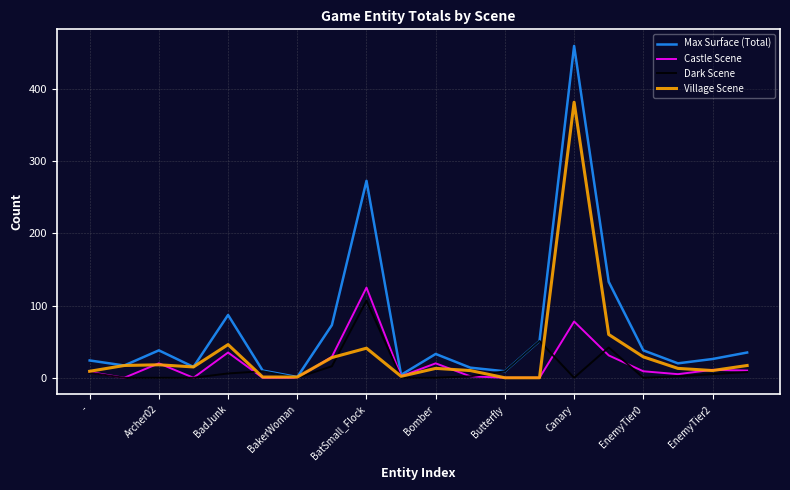

What is the greatest value displayed?

460